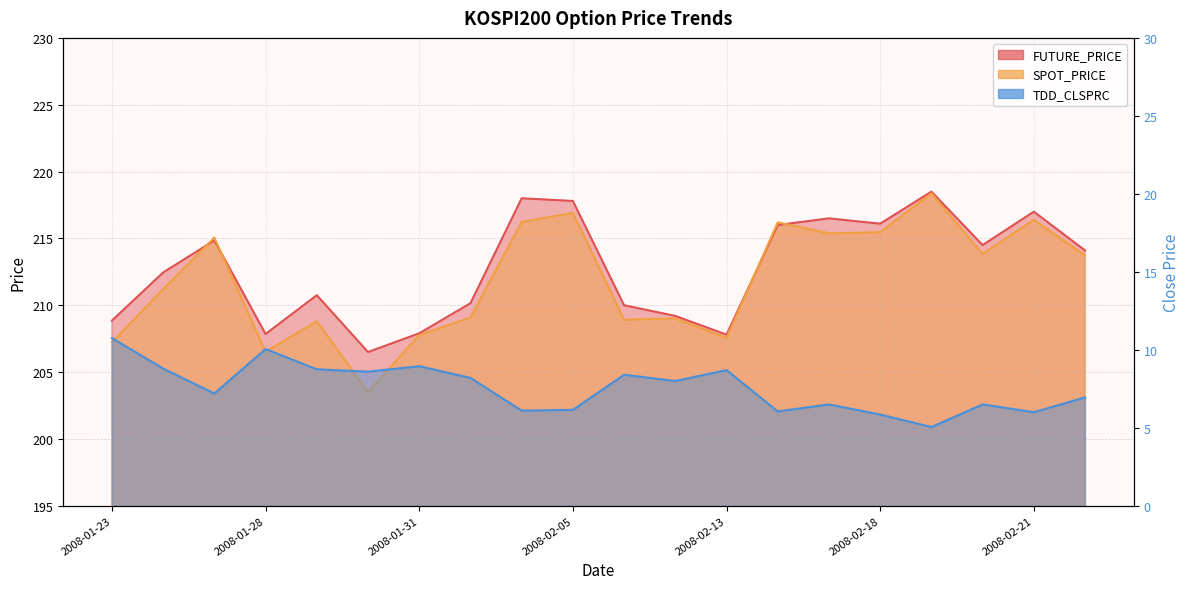

Rank the series at 2008-02-22 from lowest to highest value.

TDD_CLSPRC, SPOT_PRICE, FUTURE_PRICE